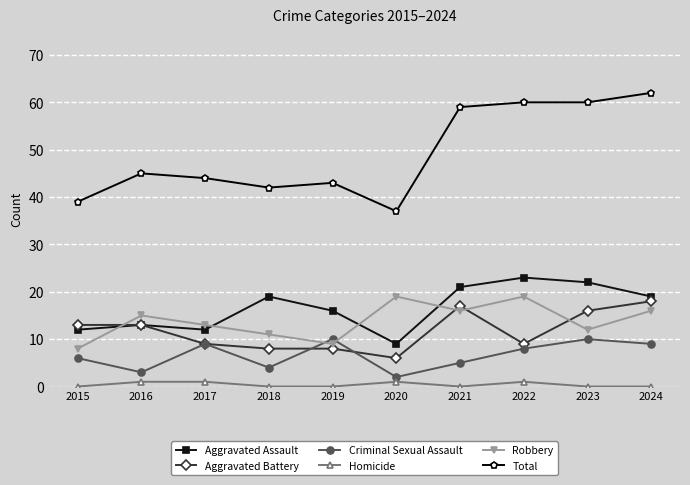

What is the maximum value for Aggravated Assault?

23